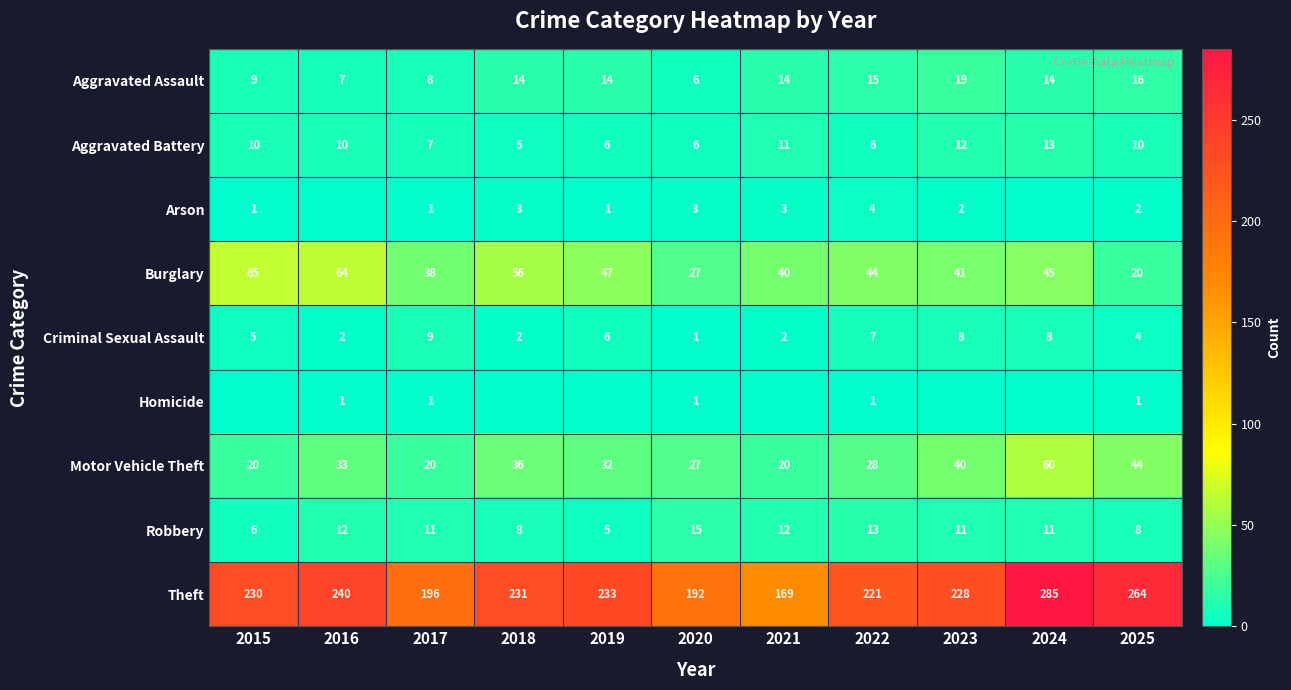

What is the difference between the maximum and minimum values in the Motor Vehicle Theft series?

40